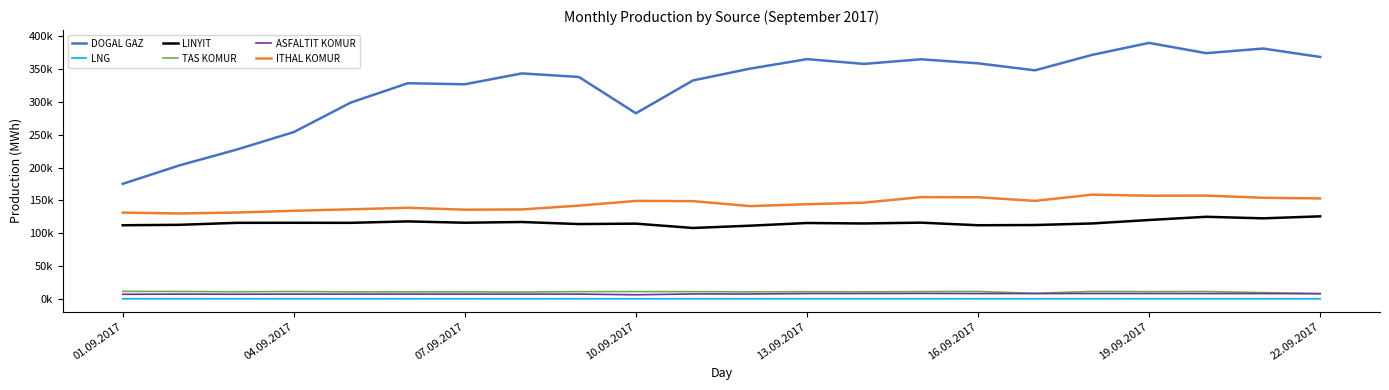

What is the sum of all TAS KOMUR values?

230869.5